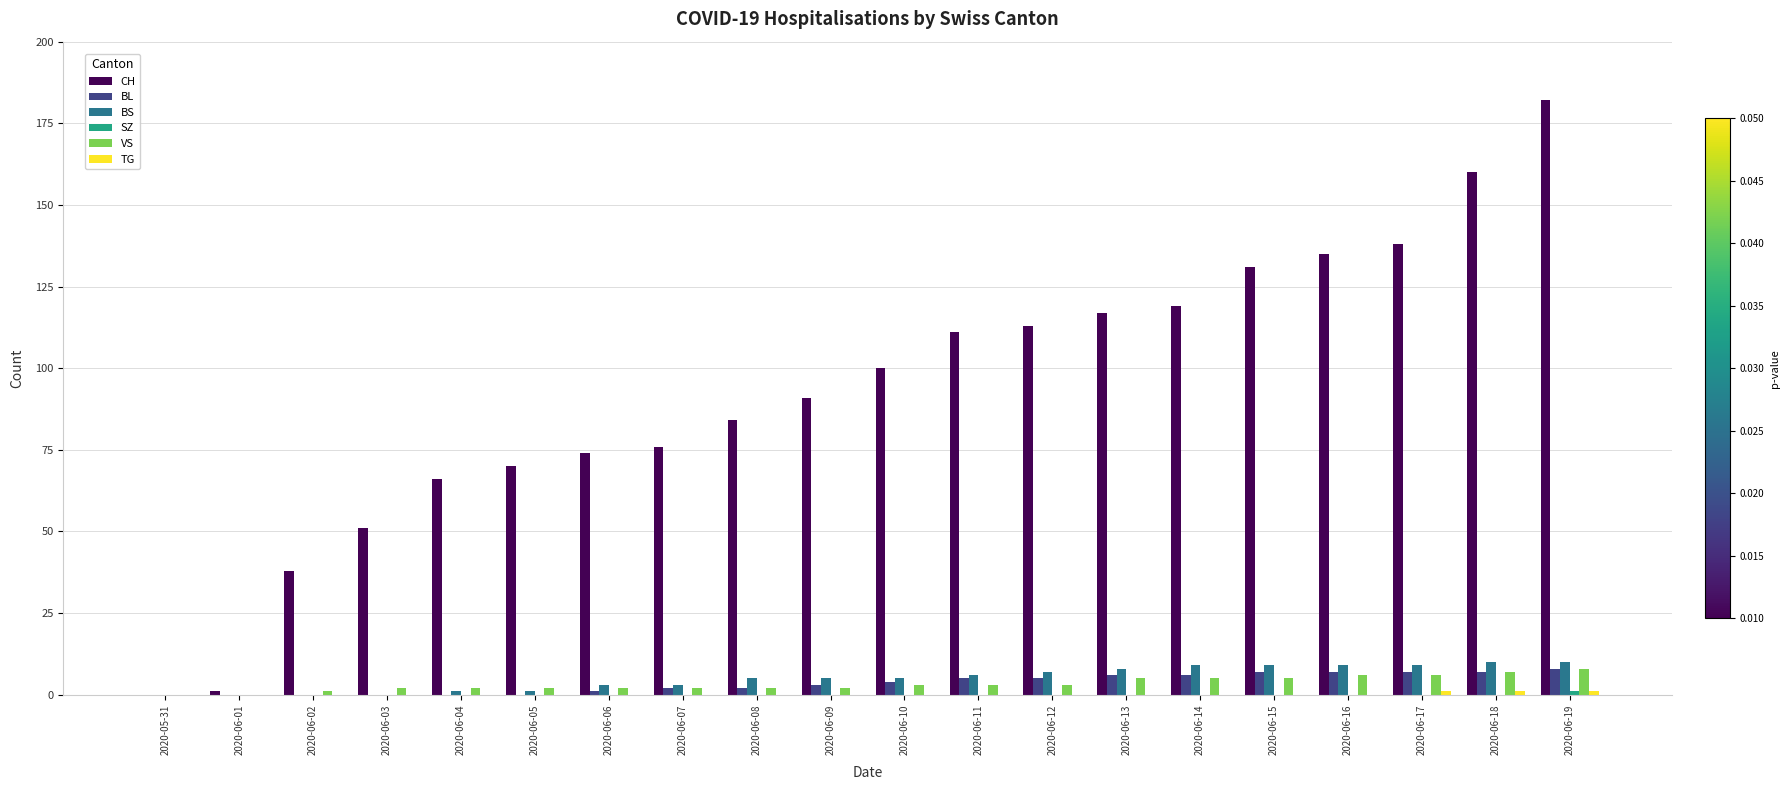

True or false: VS has a value of 0 at 2020-05-31.

True